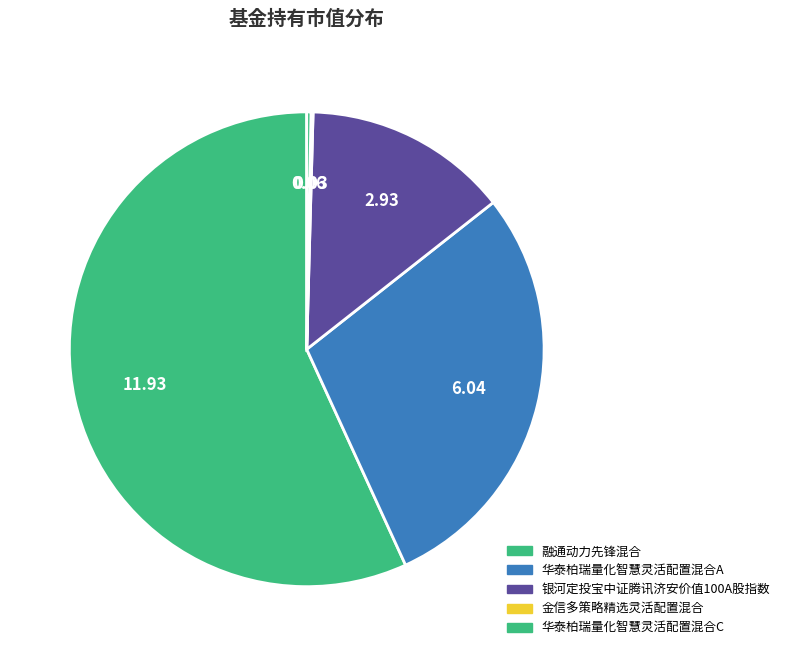

To the nearest percent, what percentage of the pie is 银河定投宝中证腾讯济安价值100A股指数?

14%